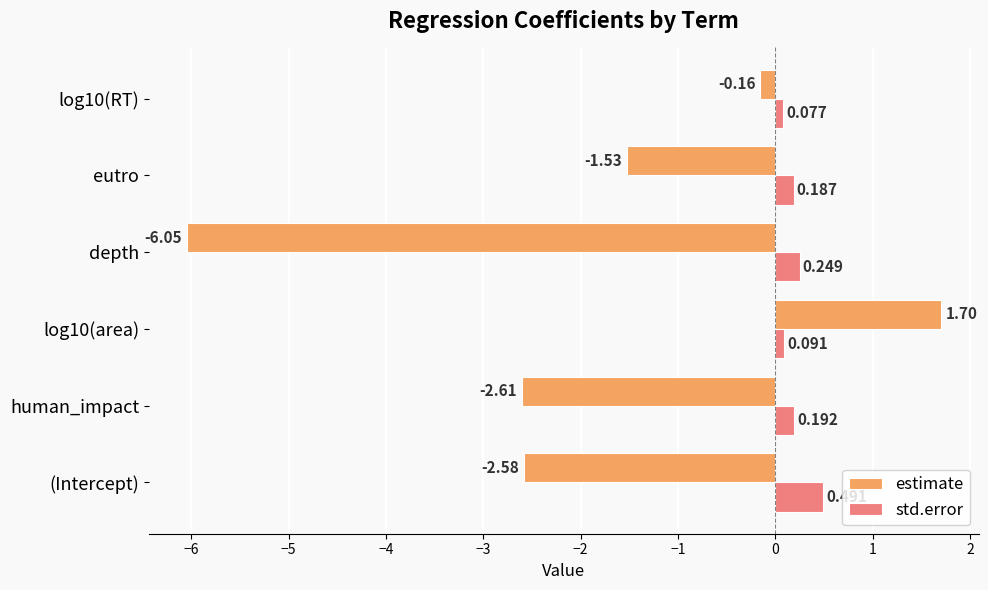

Rank the series by their average value, from lowest to highest.

estimate, std.error